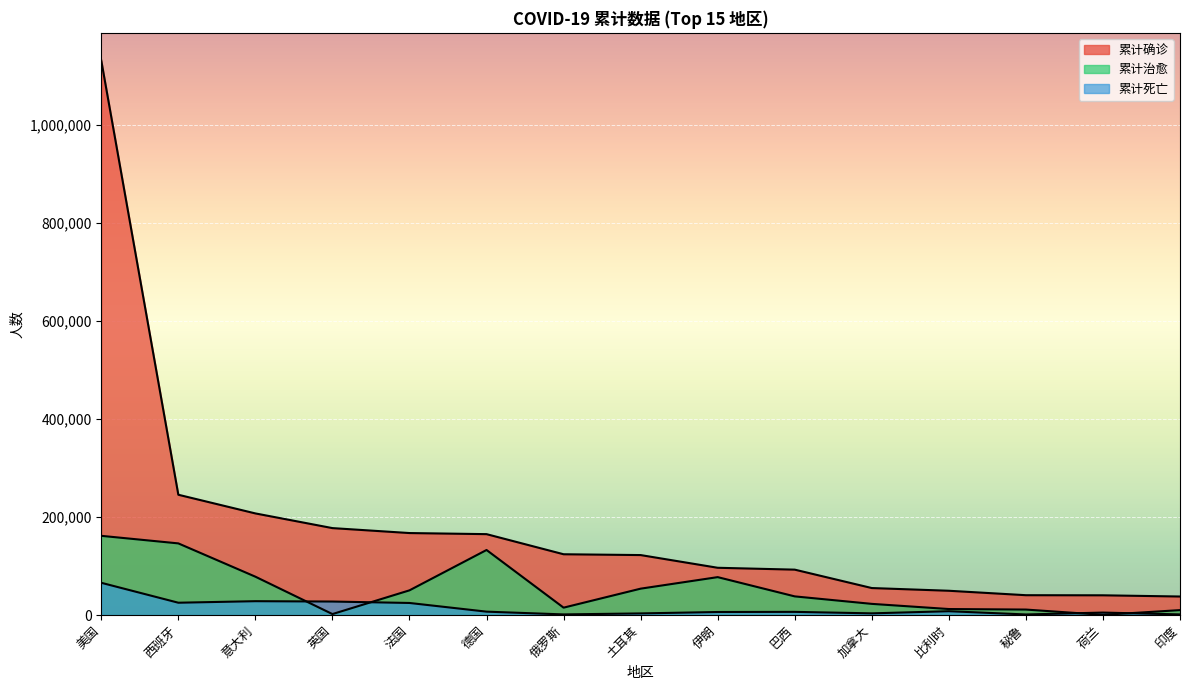

How many lines are shown in the chart?

3